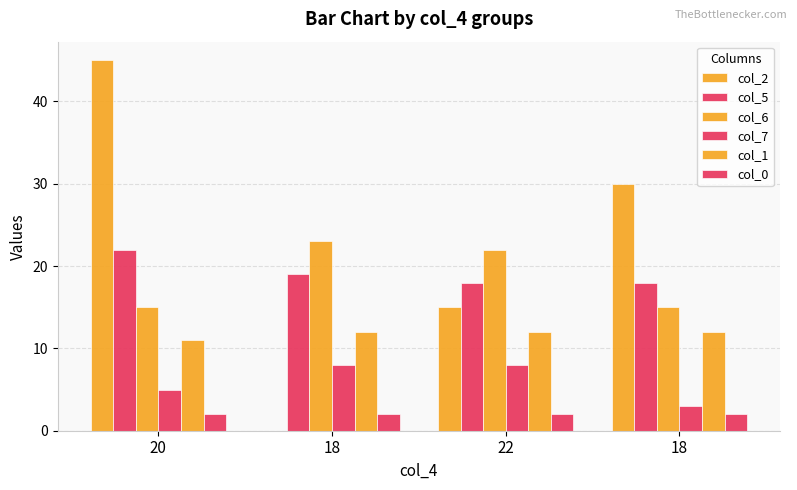

Reading left to right, transcribe all the data shown in this chart.

col_2: 20=45	18=0	22=15	18=30
col_5: 20=22	18=19	22=18	18=18
col_6: 20=15	18=23	22=22	18=15
col_7: 20=5	18=8	22=8	18=3
col_1: 20=11	18=12	22=12	18=12
col_0: 20=2	18=2	22=2	18=2